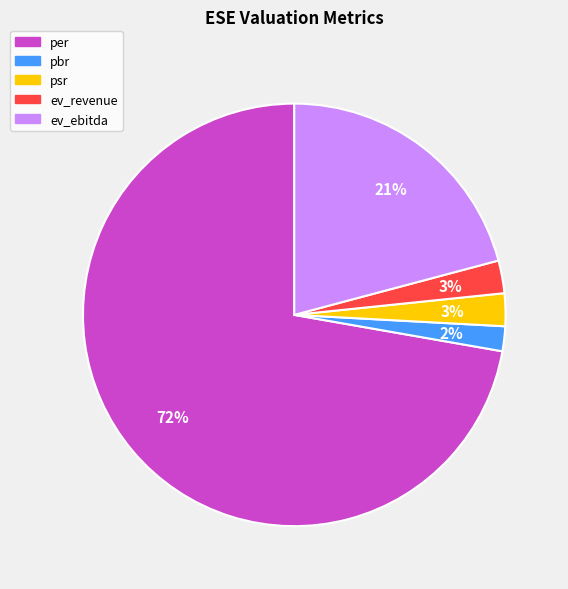

To the nearest percent, what portion does ev_revenue represent?

3%